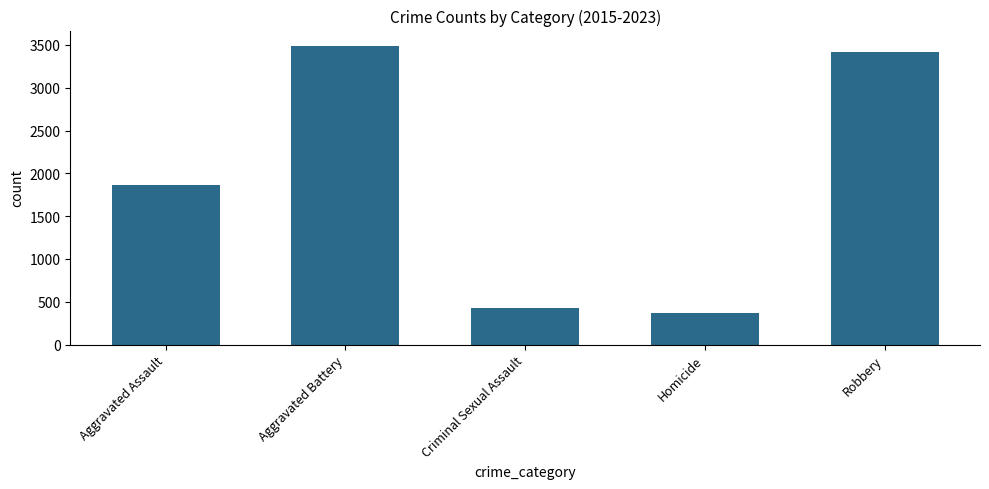

Which has a higher value, Homicide or Robbery?

Robbery